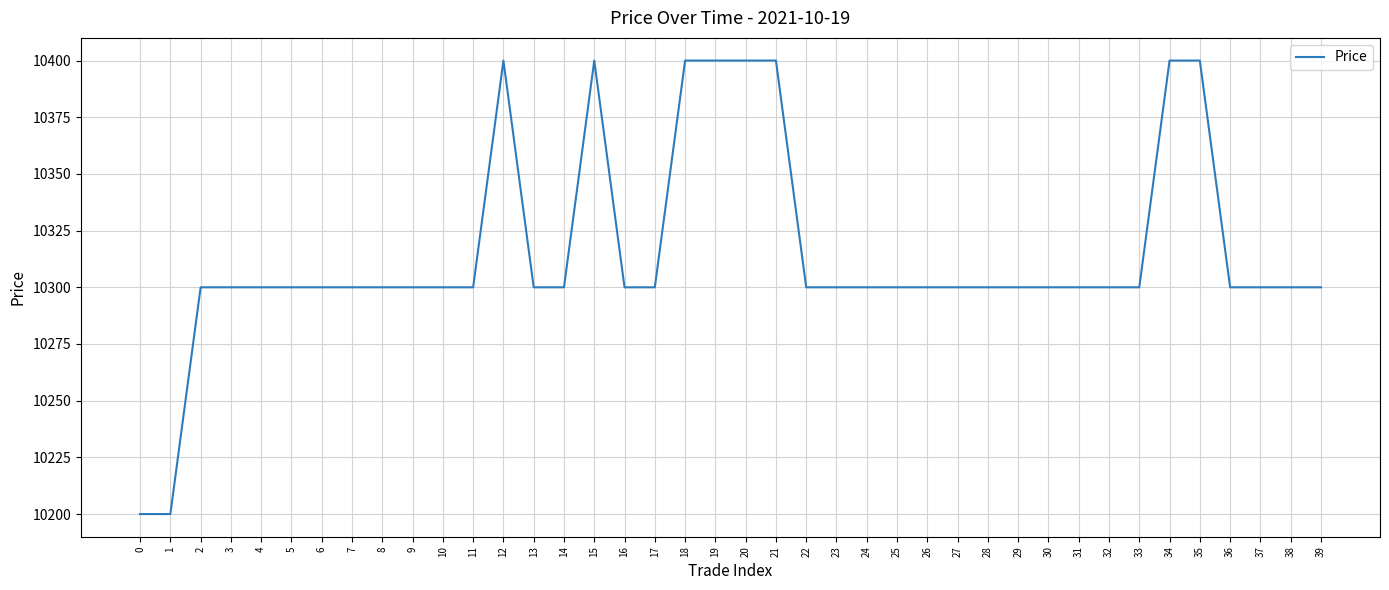

How many lines are shown in the chart?

1